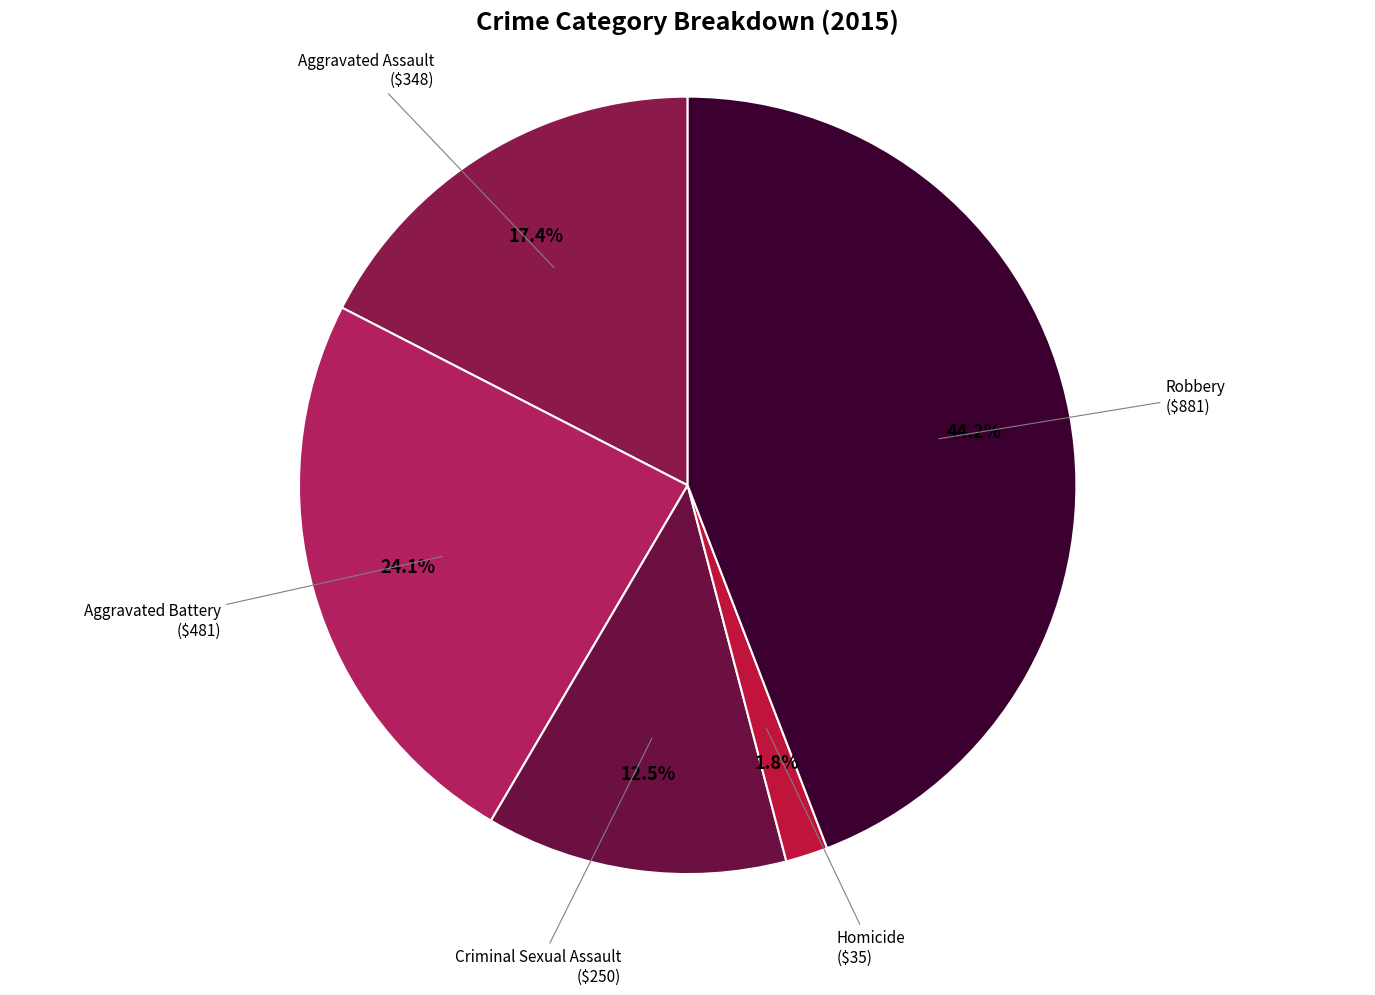

Which category has the smallest portion of the pie?

Homicide